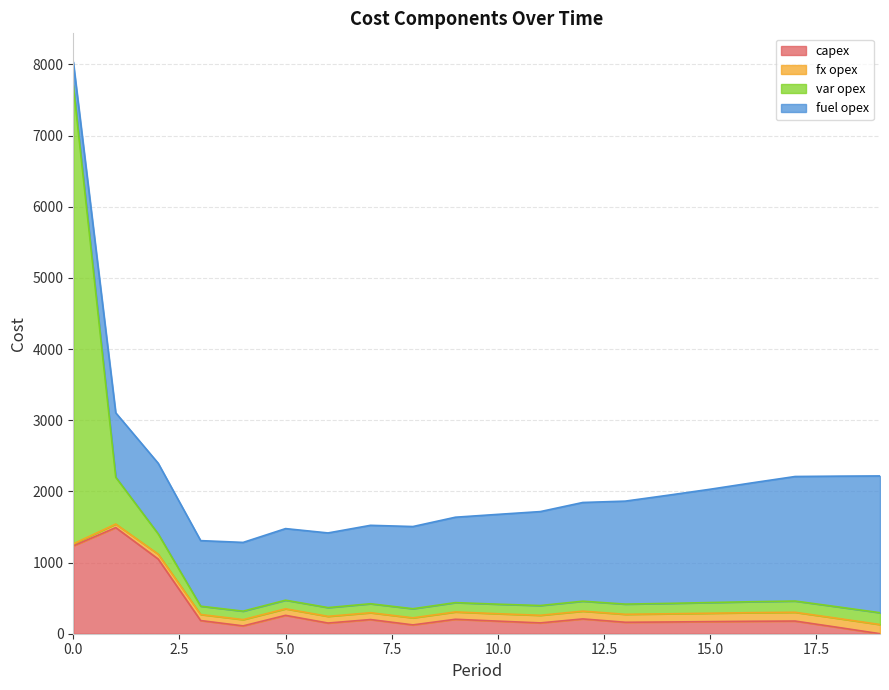

What is the highest value of the capex series?

1491